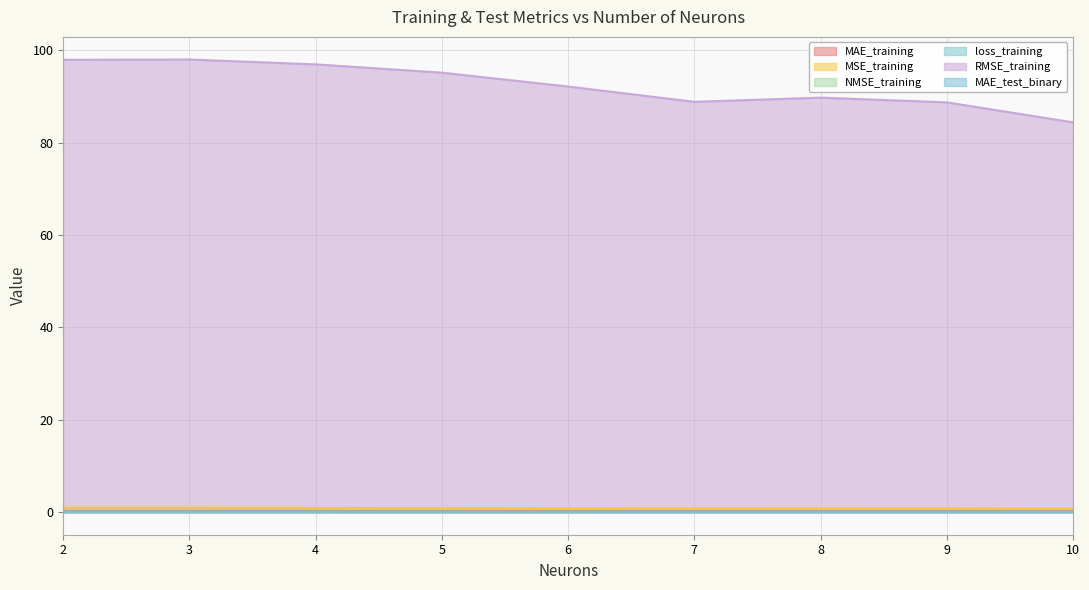

At which category does NMSE_training reach its first local valley?

8